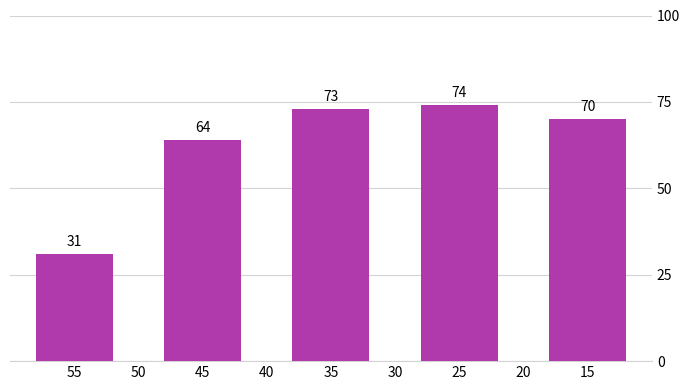

The value at 45 is 64. True or false?

True